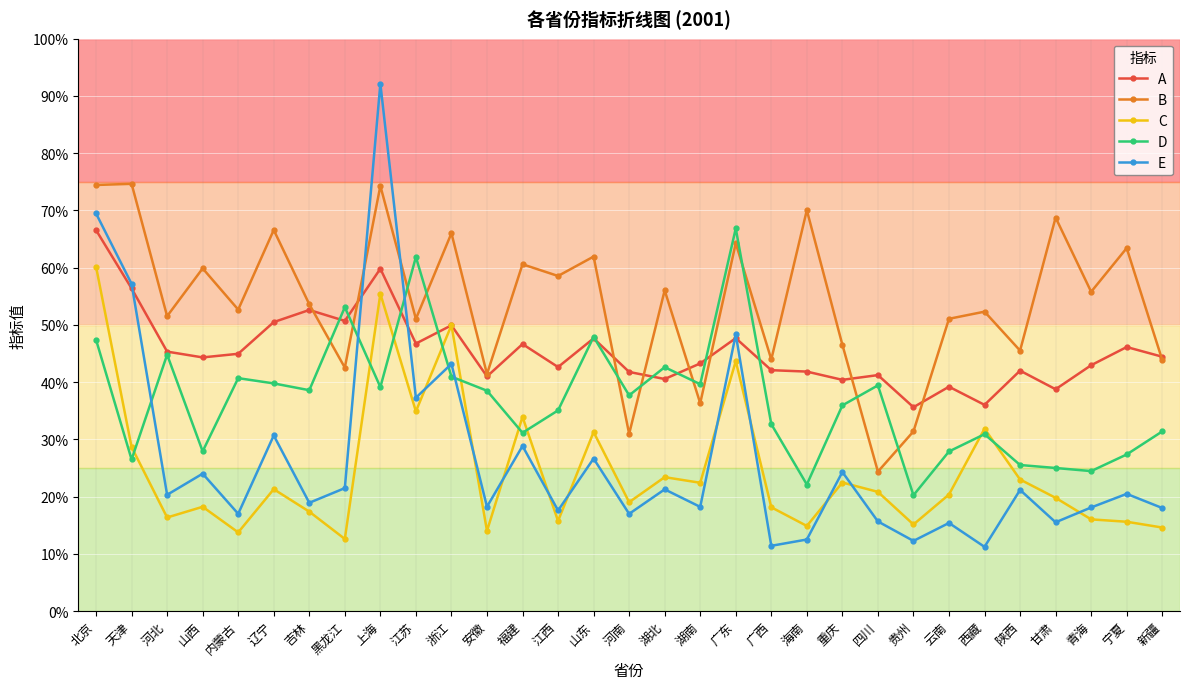

Does the chart have visible grid lines?

Yes